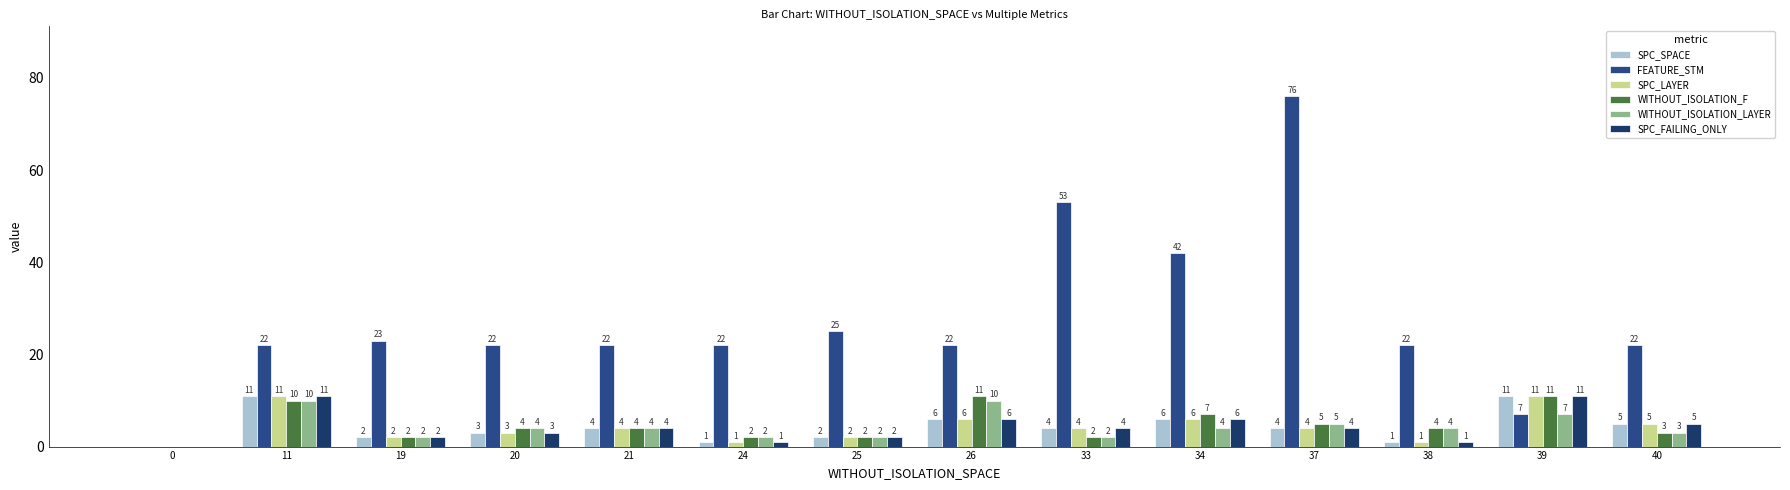

Is the value of WITHOUT_ISOLATION_LAYER at 34 greater than the value of FEATURE_STM at 25?

No